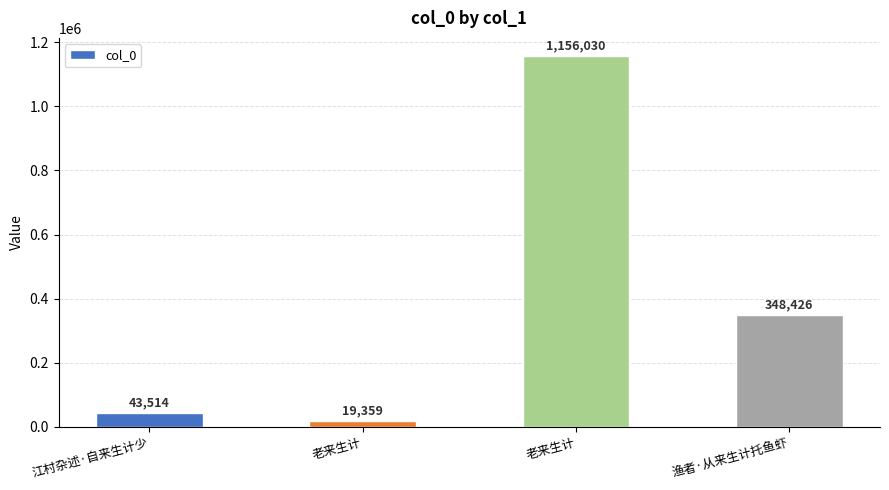

Reading right to left, what are all the values shown in this chart?

渔者·从来生计托鱼虾=348426	老来生计=1156030	老来生计=19359	江村杂述·自来生计少=43514